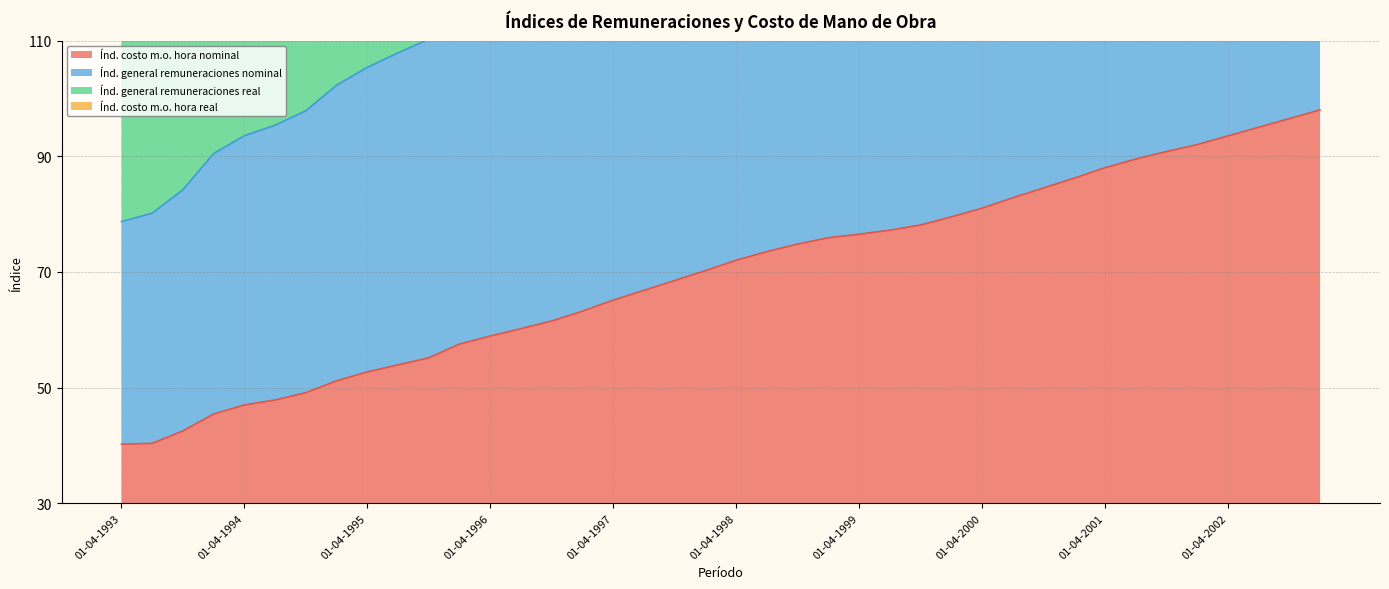

What is the minimum value for Índ. costo m.o. hora nominal?

40.2